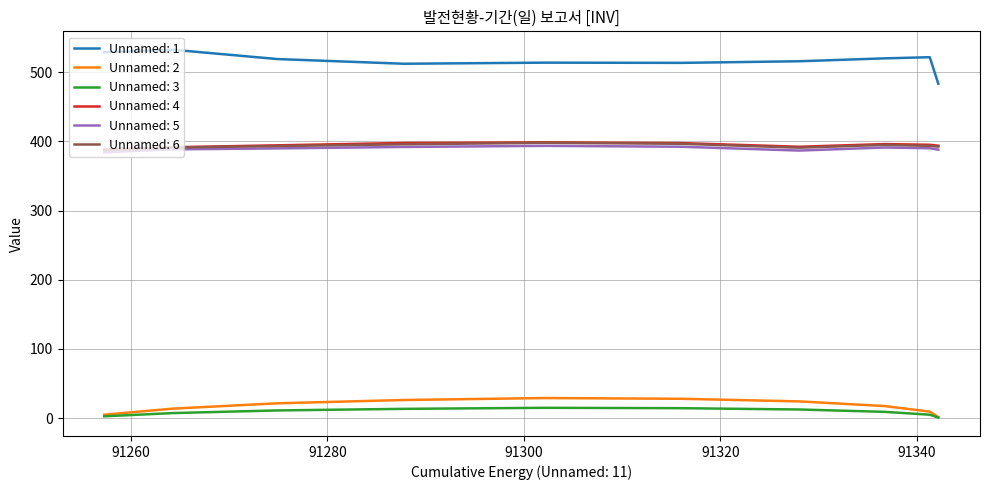

Which series has the widest spread of values?

Unnamed: 1